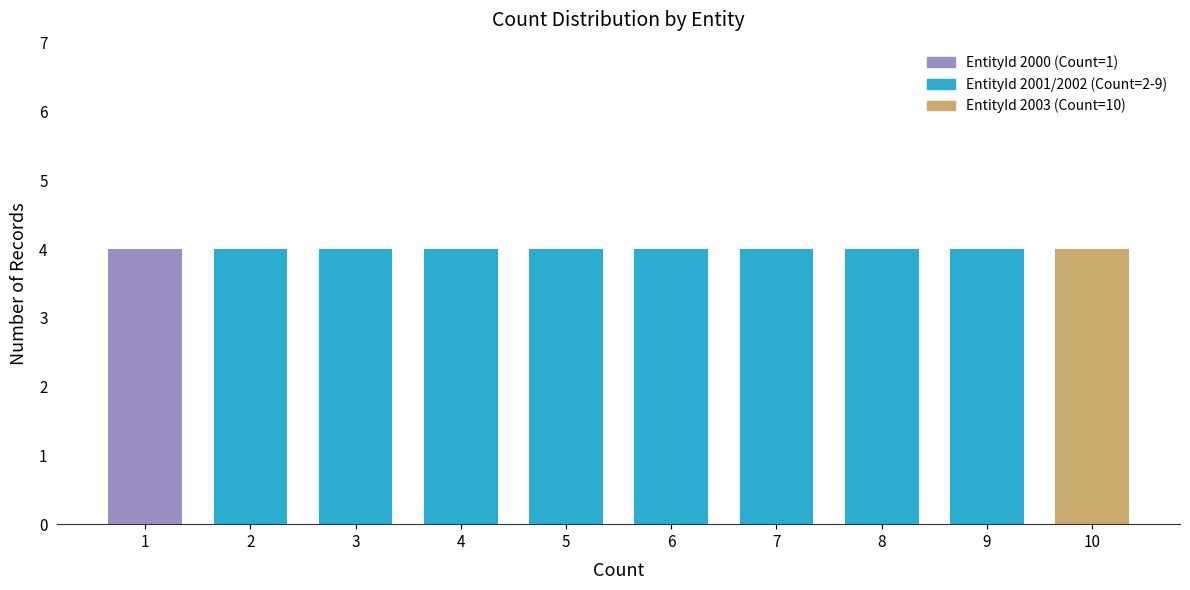

Is the value of EntityId_2002 at 8 greater than the value of EntityId_2003 at 7?

Yes